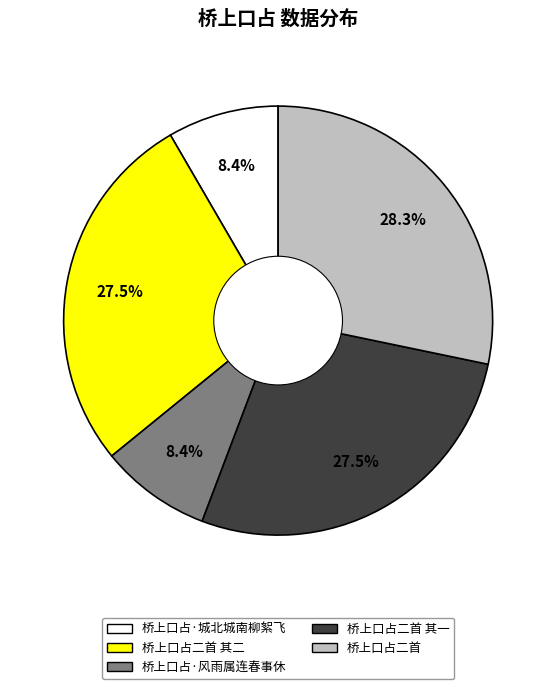

How many segments does this pie chart have?

5